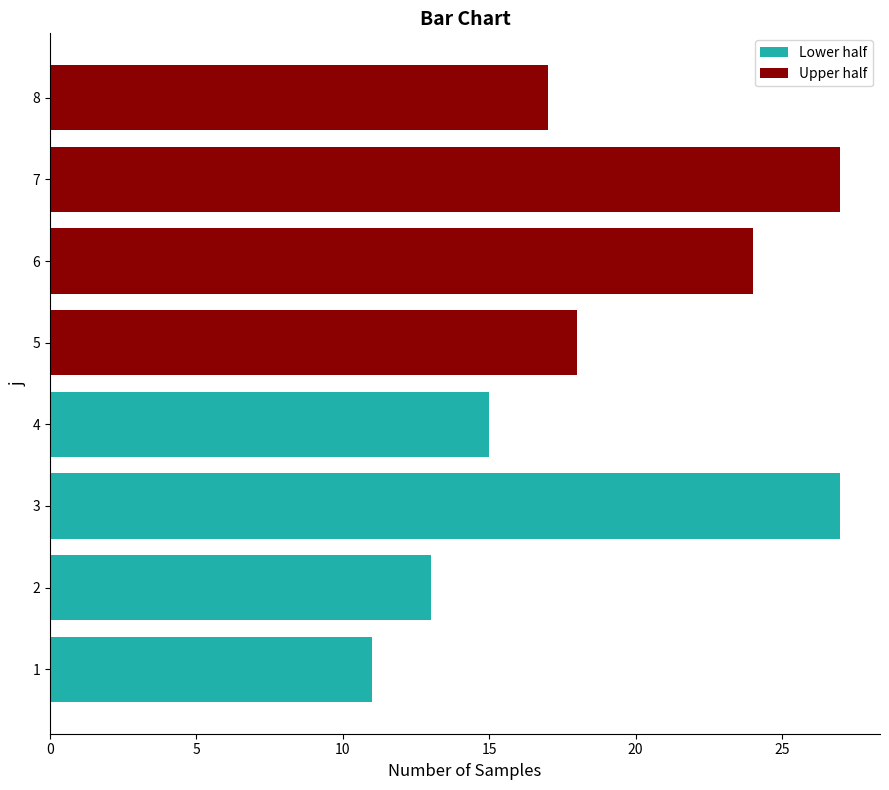

What is the change in value from 3 to 6?

-3